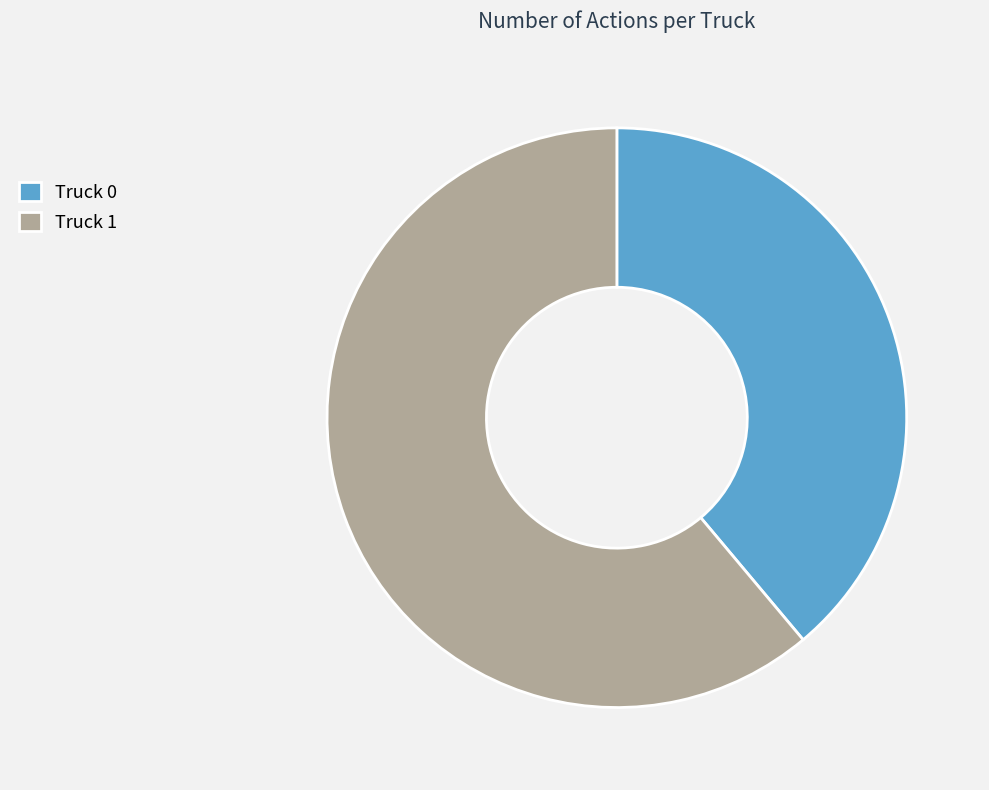

Count the number of slices in the pie.

2